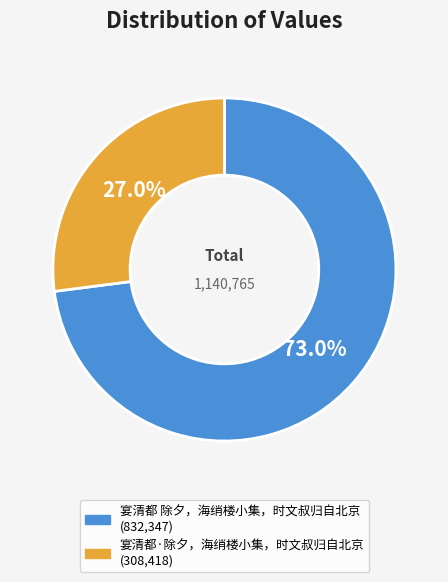

To the nearest percent, what portion does 宴清都·除夕，海绡楼小集，时文叔归自北京 represent?

27%